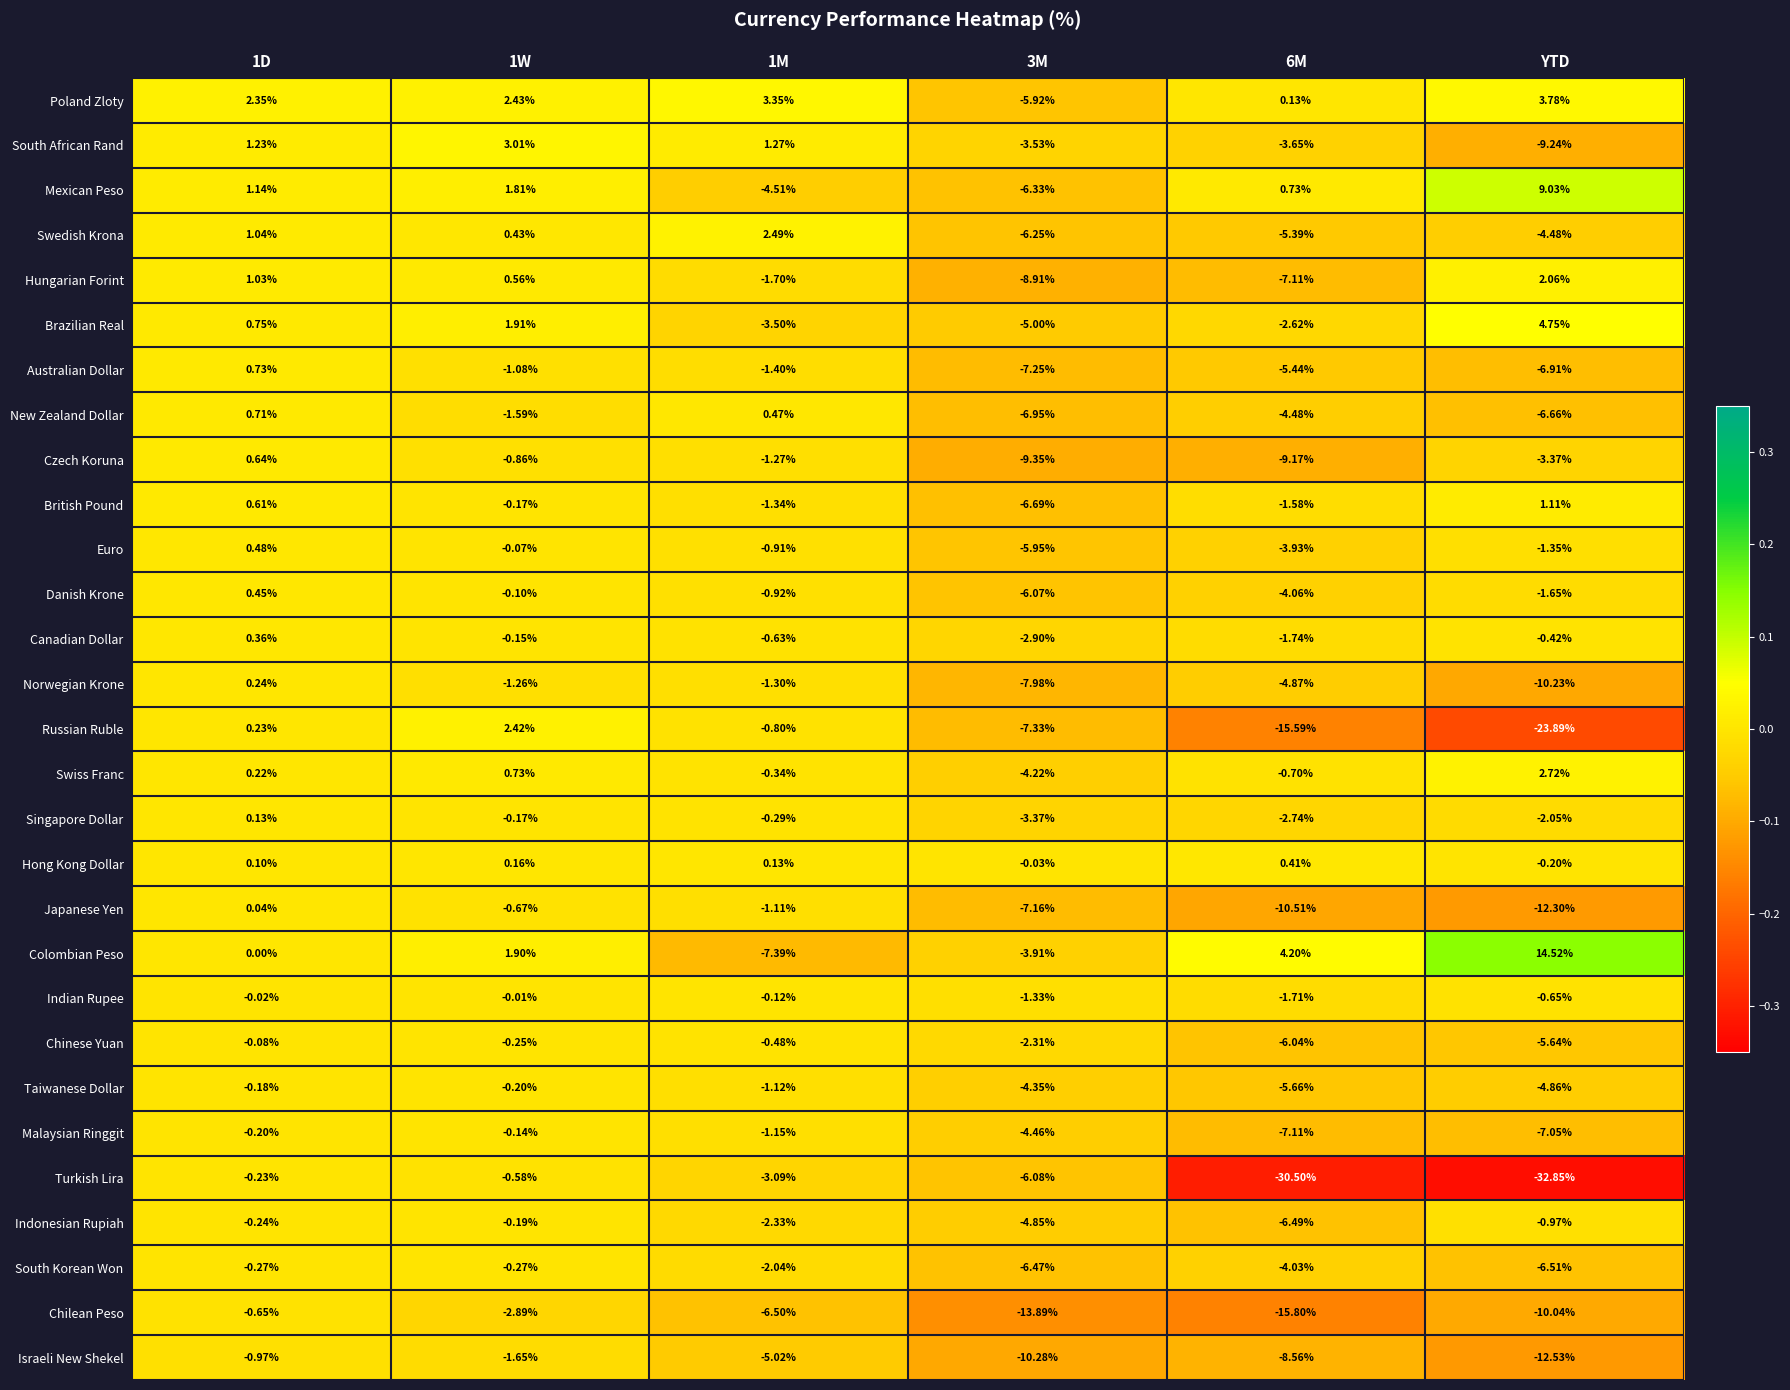

Which series has the widest spread of values?

Turkish Lira